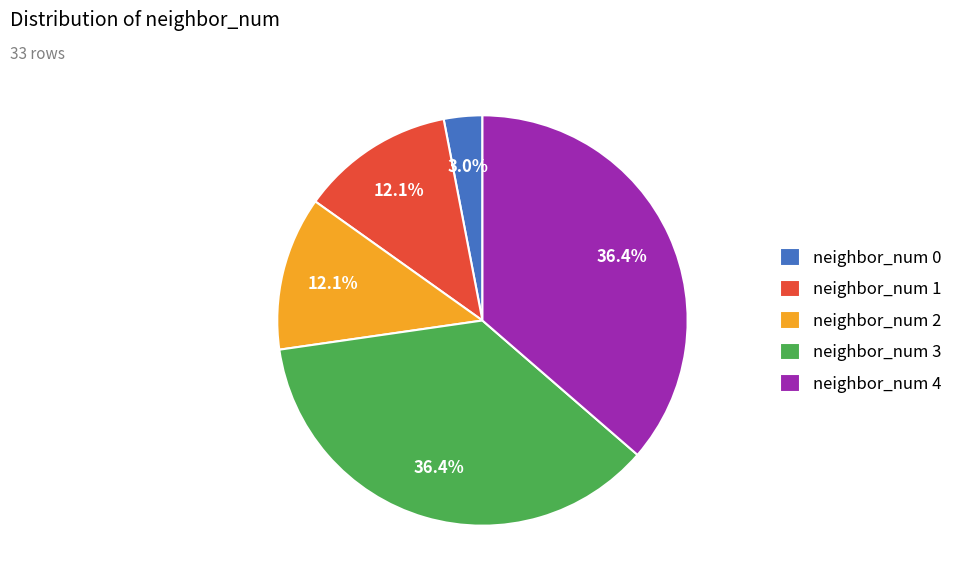

Which slice is the smallest?

neighbor_num 0